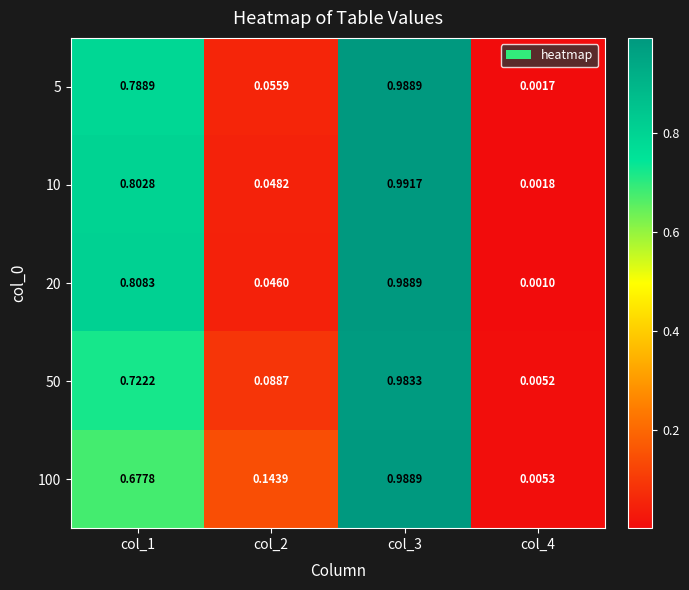

Which series has the largest range (max minus min)?

10